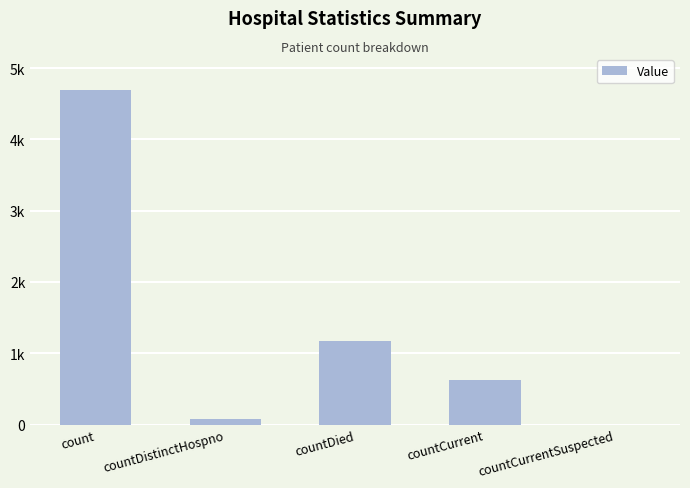

Is it true that the value at countCurrent is 618?

True